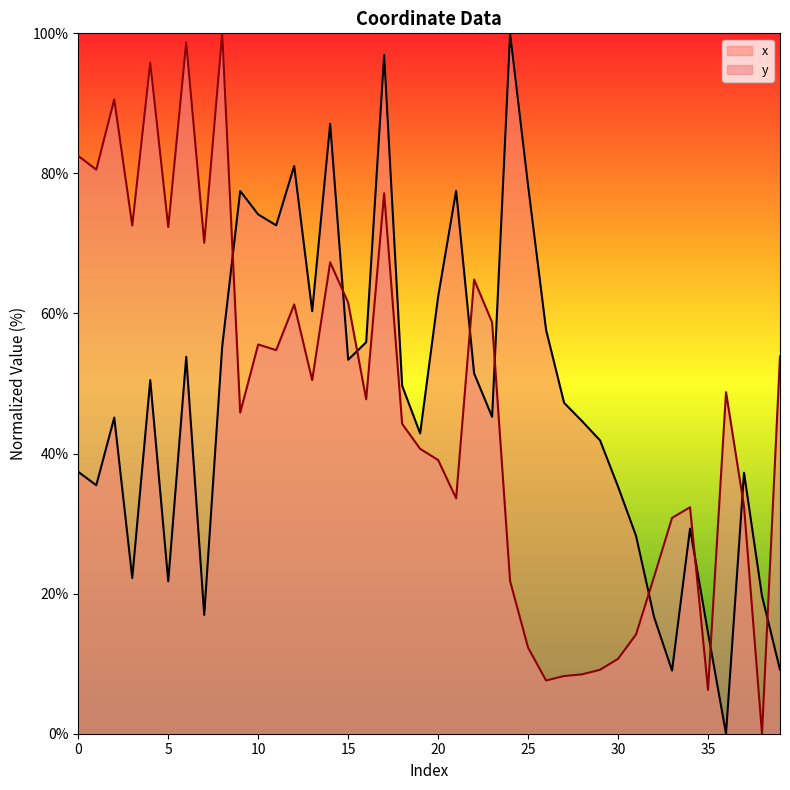

Reading right to left, what are all the values shown in this chart?

x: 39=9.1	38=19.7	37=37.3	36=0.0	35=14.4	34=29.3	33=9.0	32=16.7	31=28.2	30=35.3	29=41.9	28=44.6	27=47.2	26=57.6	25=78.2	24=100.0	23=45.2	22=51.4	21=77.5	20=62.4	19=42.9	18=49.7	17=96.9	16=55.9	15=53.4	14=87.1	13=60.3	12=81.1	11=72.6	10=74.1	9=77.5	8=55.3	7=17.0	6=53.8	5=21.8	4=50.5	3=22.2	2=45.1	1=35.5	0=37.4
y: 39=53.9	38=0.0	37=32.5	36=48.8	35=6.3	34=32.3	33=30.8	32=22.4	31=14.2	30=10.7	29=9.1	28=8.5	27=8.2	26=7.6	25=12.3	24=21.8	23=58.7	22=64.8	21=33.6	20=39.1	19=40.7	18=44.2	17=77.2	16=47.8	15=61.5	14=67.3	13=50.5	12=61.3	11=54.8	10=55.6	9=45.9	8=100.0	7=70.1	6=98.7	5=72.3	4=95.8	3=72.6	2=90.6	1=80.5	0=82.5